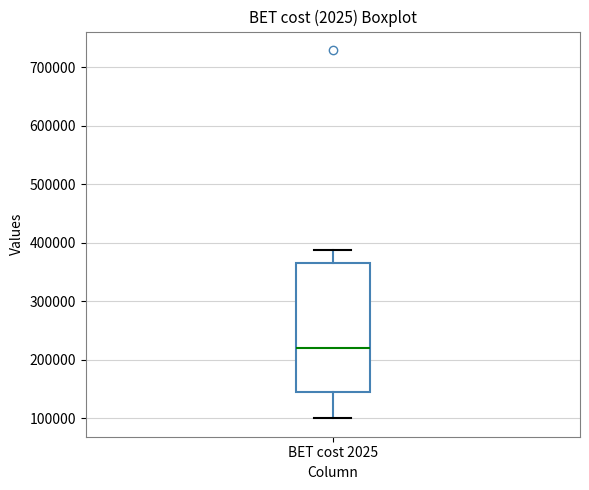

Read this box plot against the y-axis: the position of the median line, the range covered by the box, and the ends of both whiskers. The values are not printed on the chart, so give them approximately, as read against the axis.

median 220000, box 140000 to 370000, whiskers 100000 to 390000